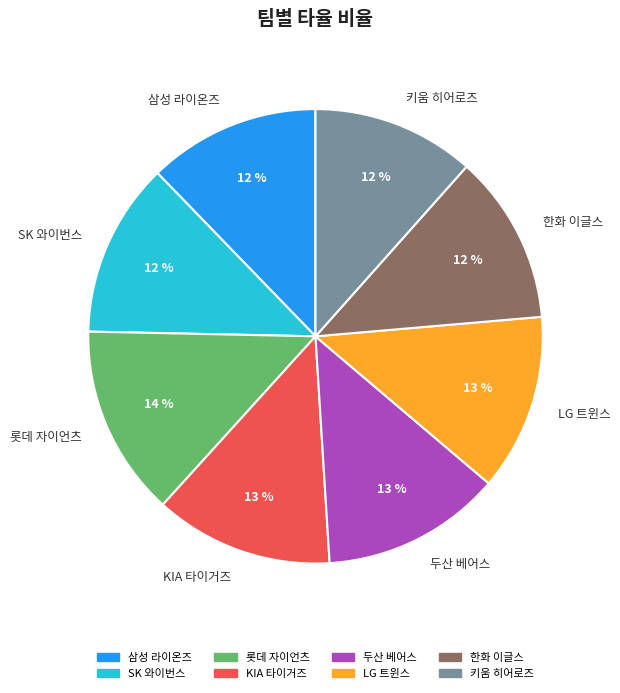

To the nearest percent, what is the average slice percentage?

12%